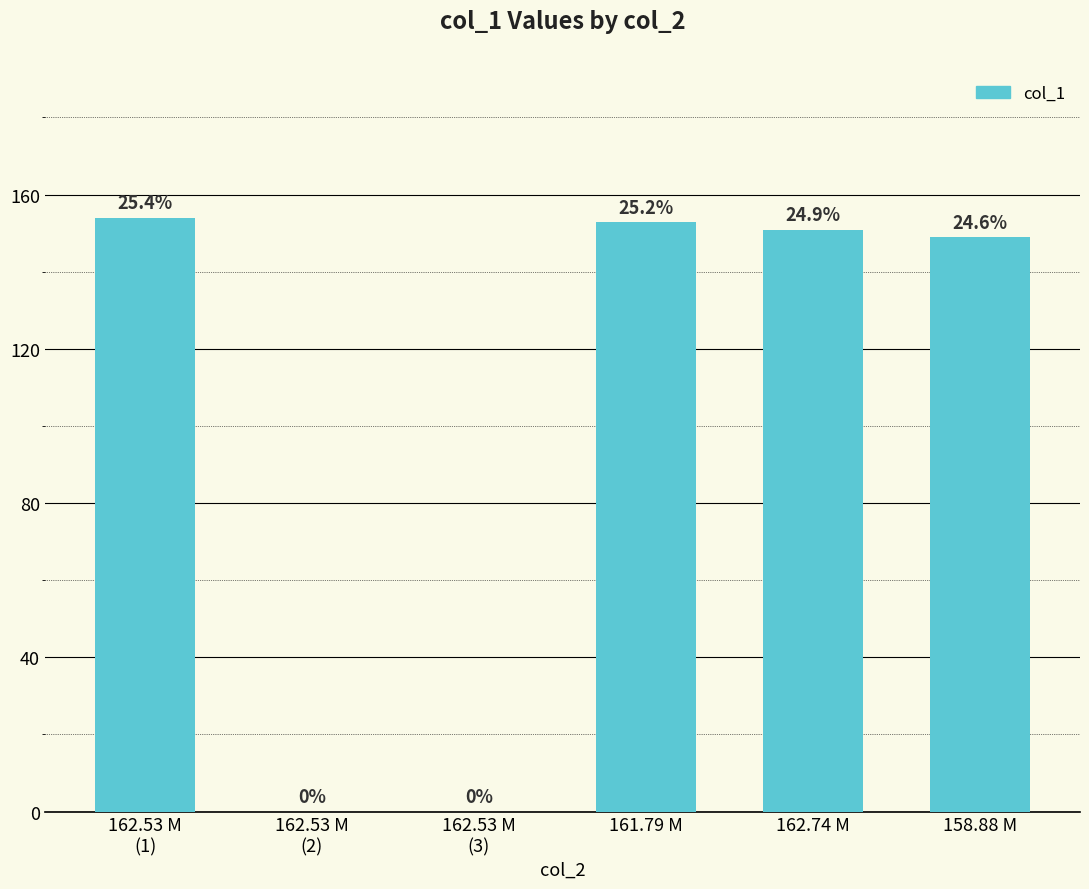

What position from the right is 158.88 M?

1